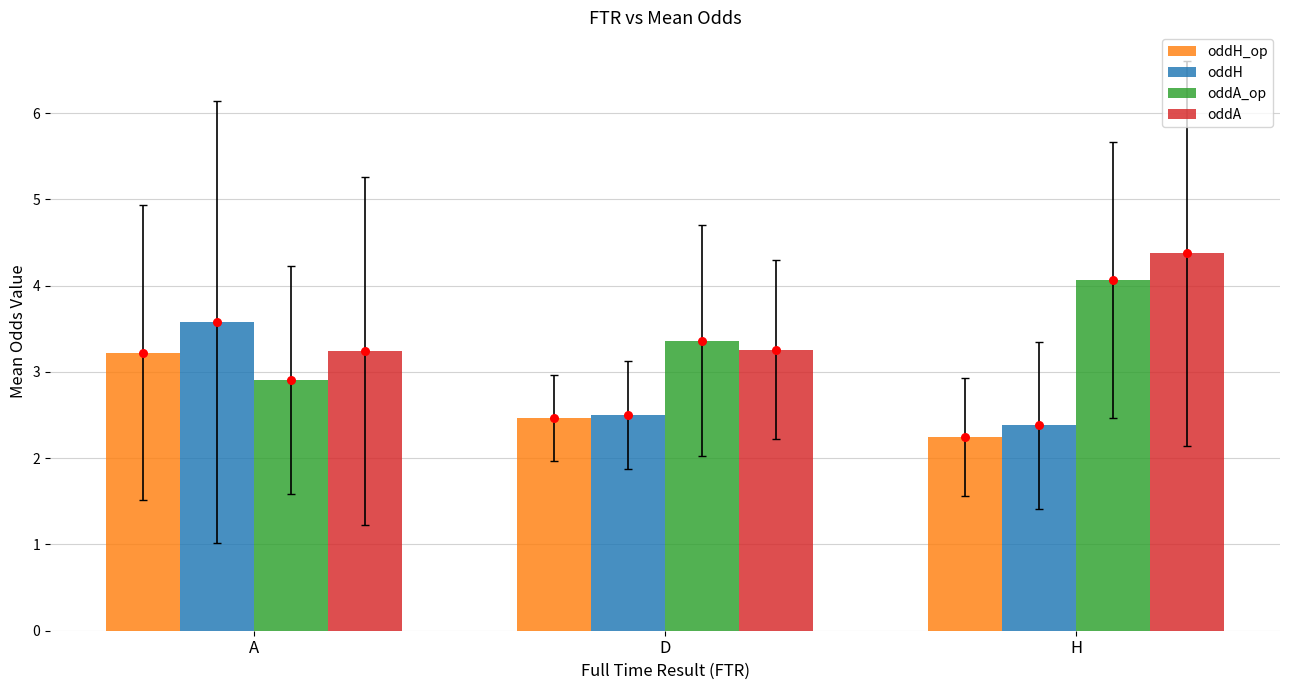

What is the total value across all series at D?

11.6